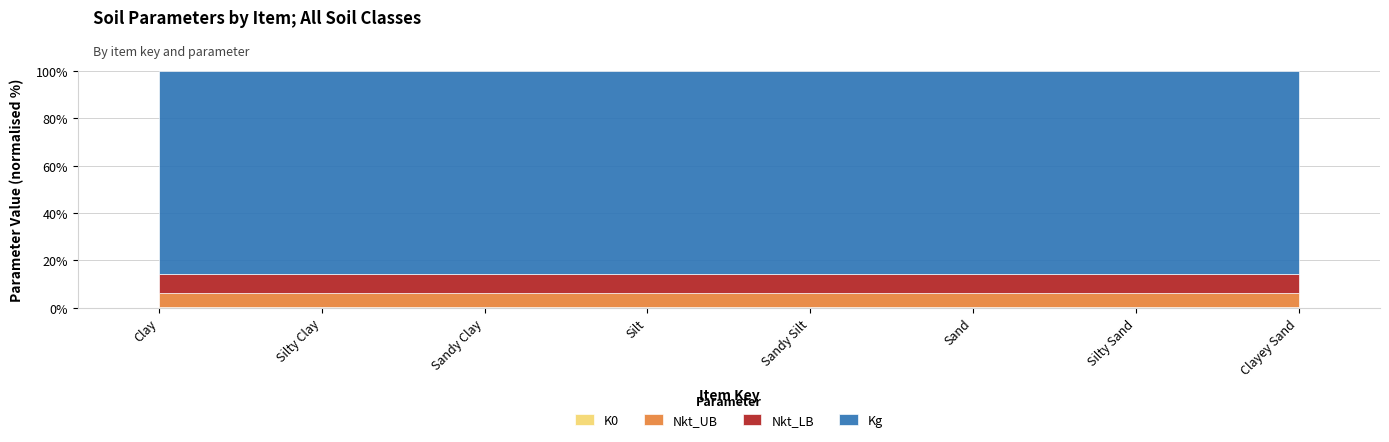

True or false: Kg has more than 2 interior local peaks.

False